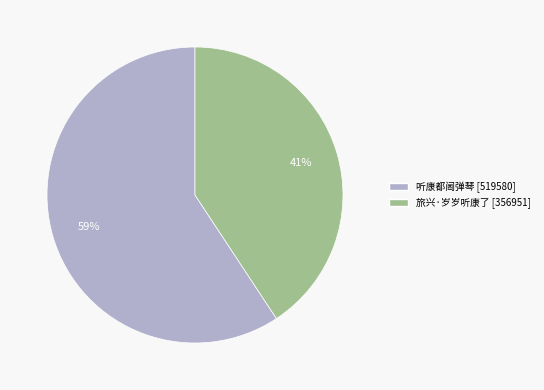

Which has a higher value, 旅兴·岁岁听康了 or 听康都阃弹琴?

听康都阃弹琴